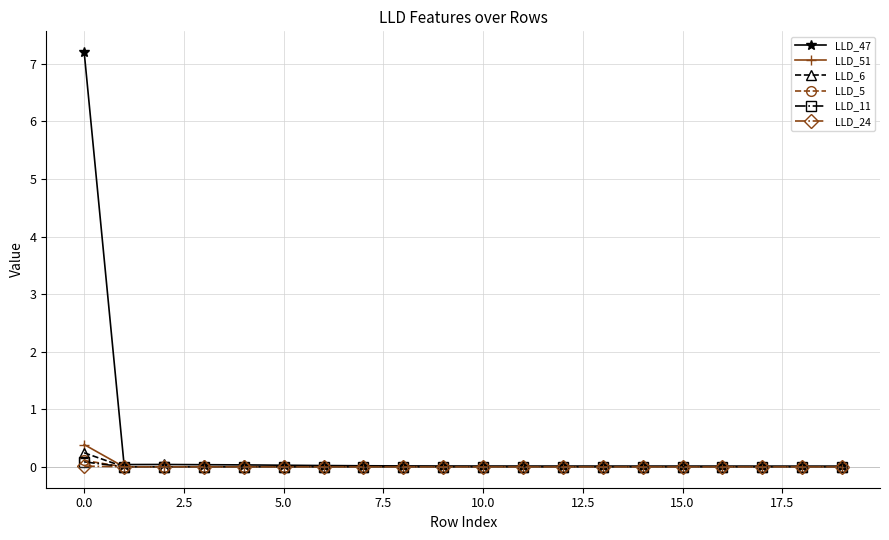

What is the greatest value displayed?

7.2